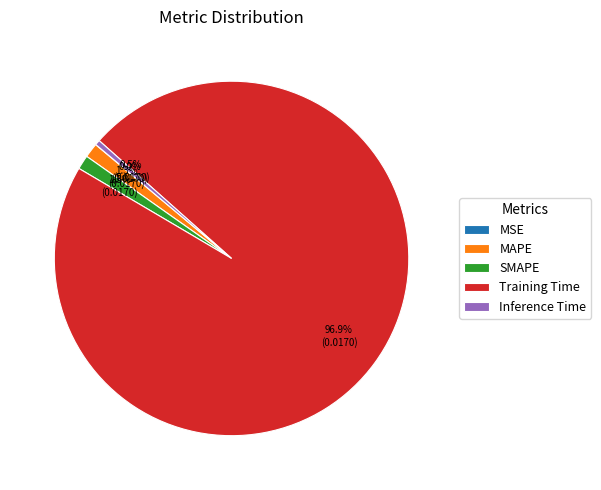

To the nearest percent, what is the combined percentage of MAPE and Inference Time?

2%